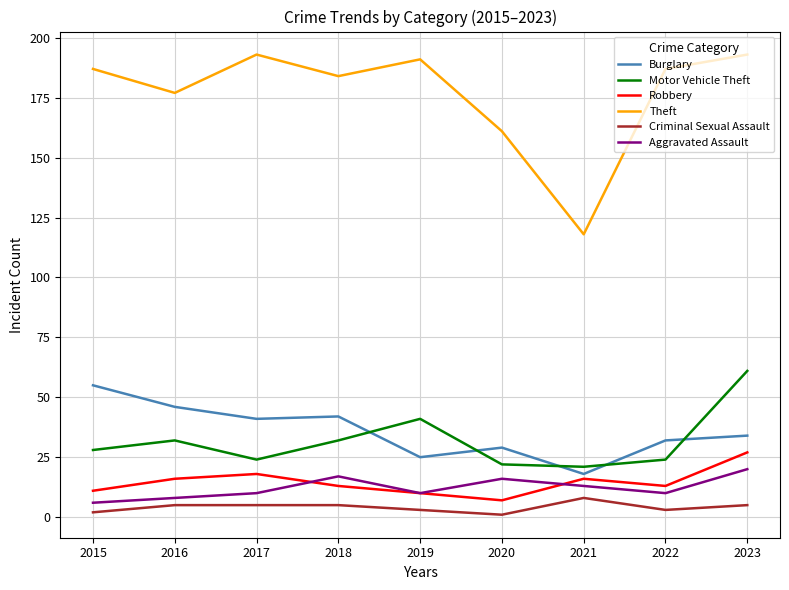

Which series has the widest spread of values?

Theft